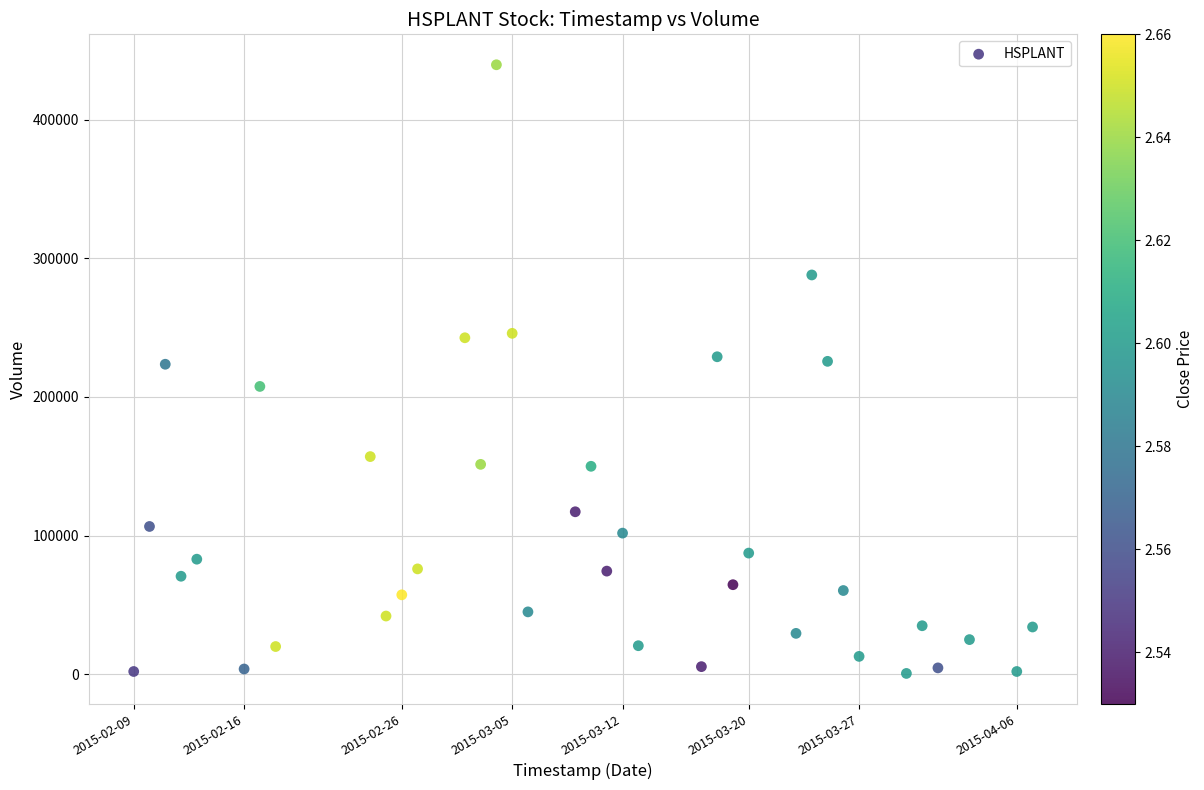

What is the range of X values (max minus min)?

4924800